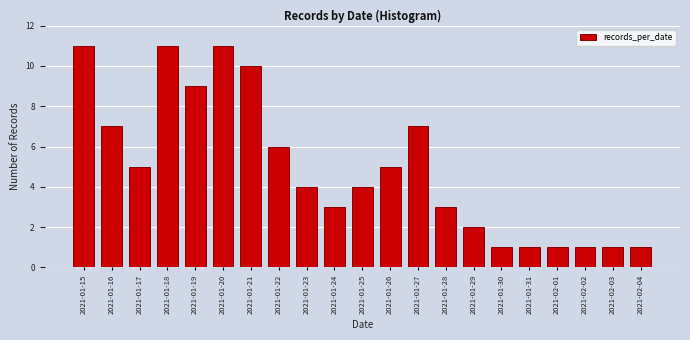

Reading left to right, transcribe all the data shown in this chart.

11	7	5	11	9	11	10	6	4	3	4	5	7	3	2	1	1	1	1	1	1